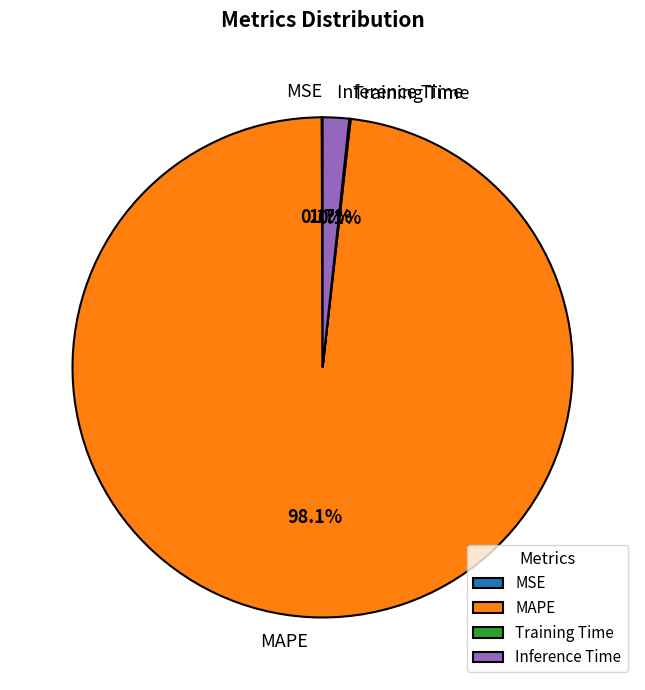

To the nearest percent, what is the difference between the largest and smallest slice percentages?

98%